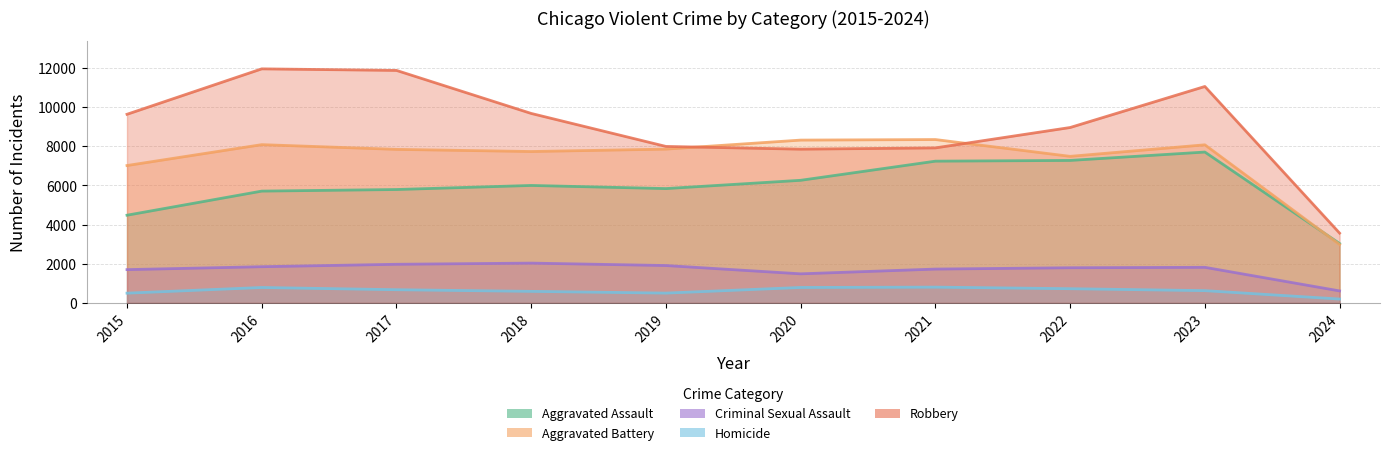

Which series has the largest total across all categories?

Robbery